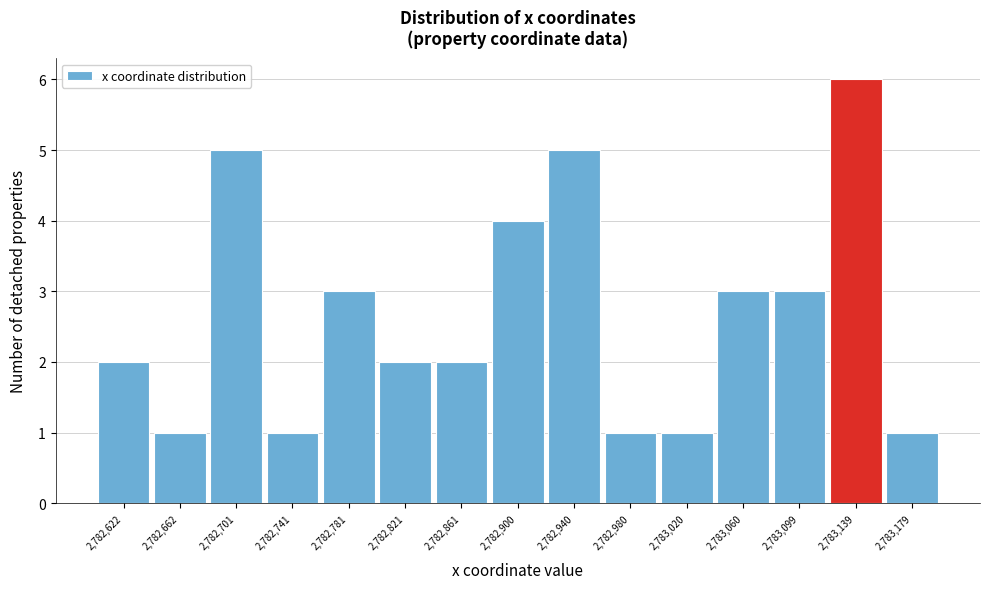

How tall is the bar that spans 2782760 to 2782800 on the x-axis? Neither the bar edges nor the heights are printed on the chart, so give them approximately, as read against the axes.

3